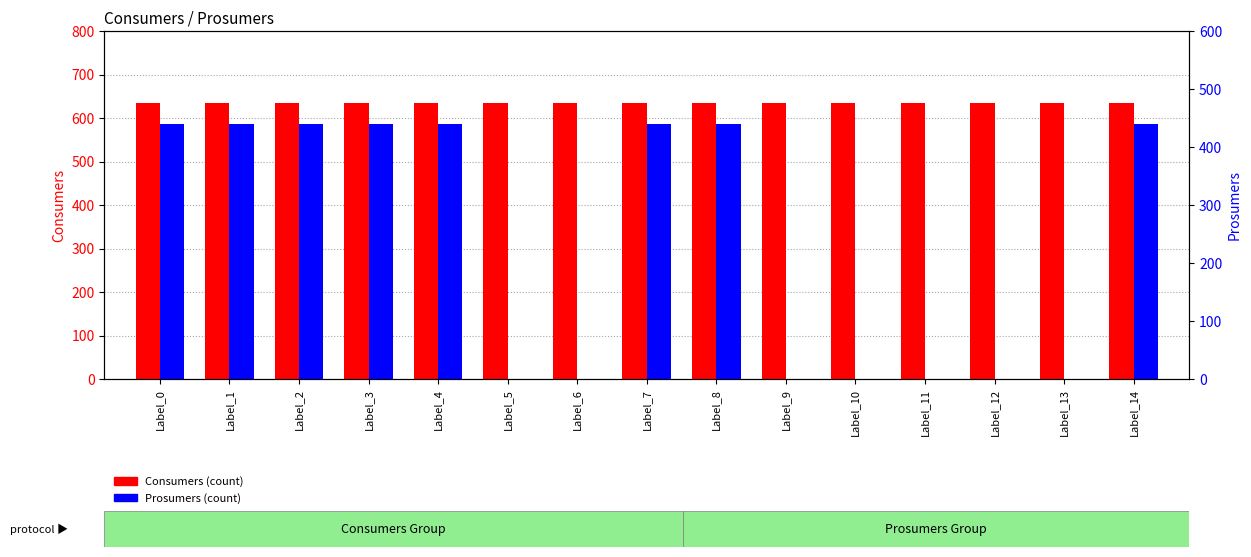

At which category is the sum across all series the highest?

Label_0